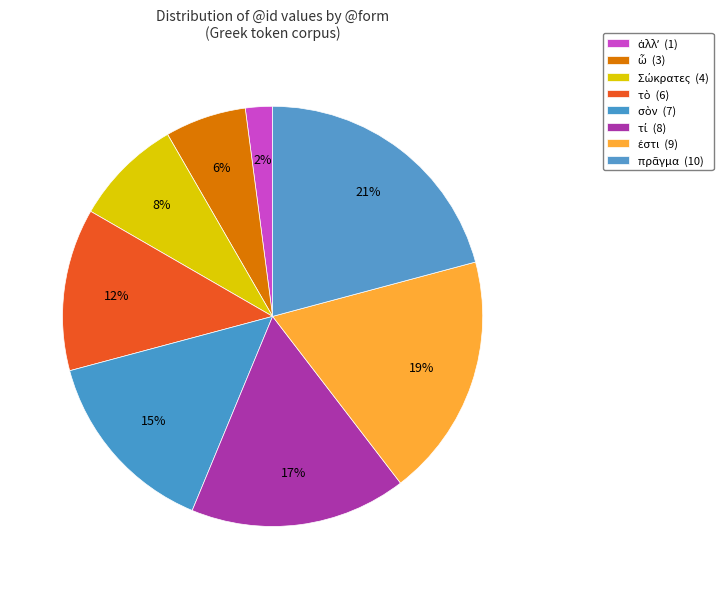

Approximately how many times larger is the value at ἐστι compared to σὸν?

1.3